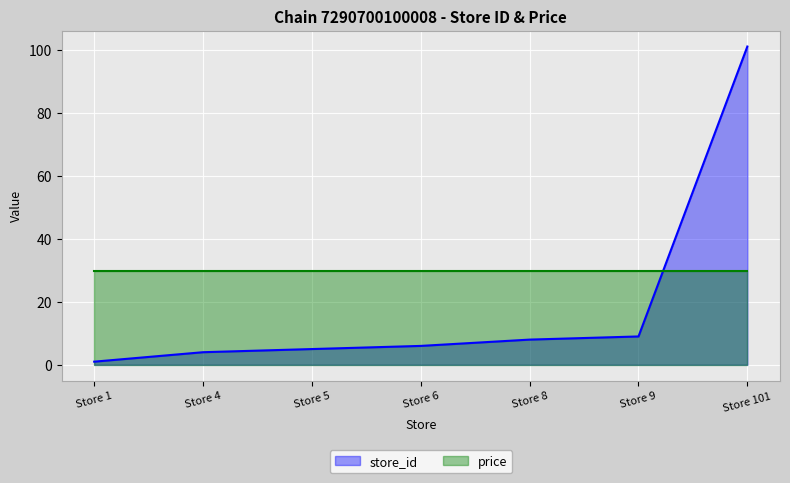

What is the total value across all series at Store 5?

34.9